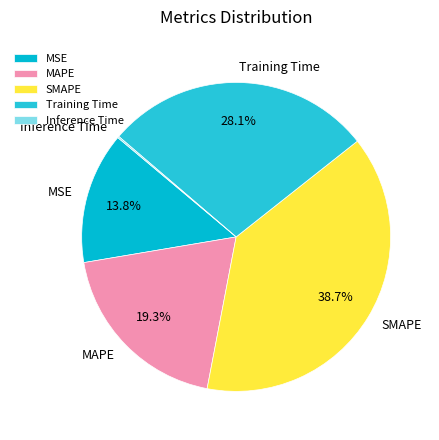

To the nearest percent, what is the combined percentage of MSE and MAPE?

33%